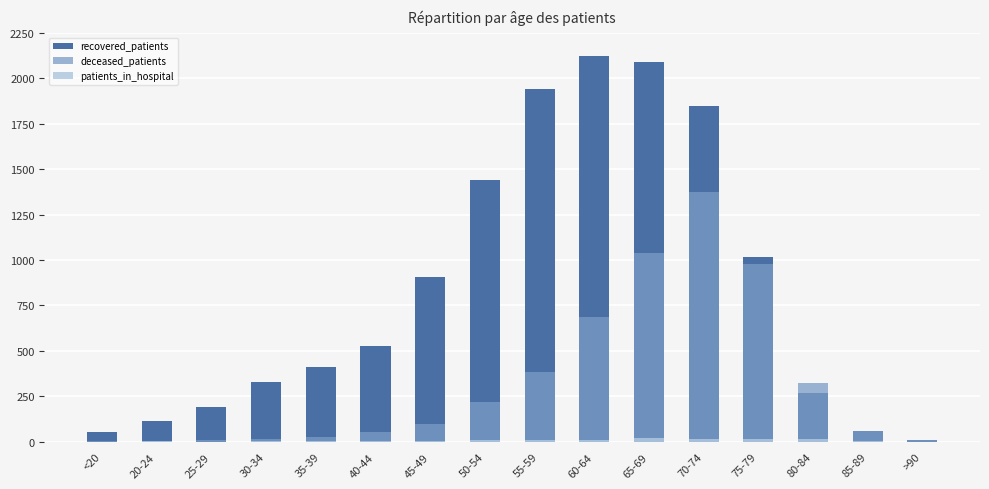

Which series has the largest range (max minus min)?

recovered_patients